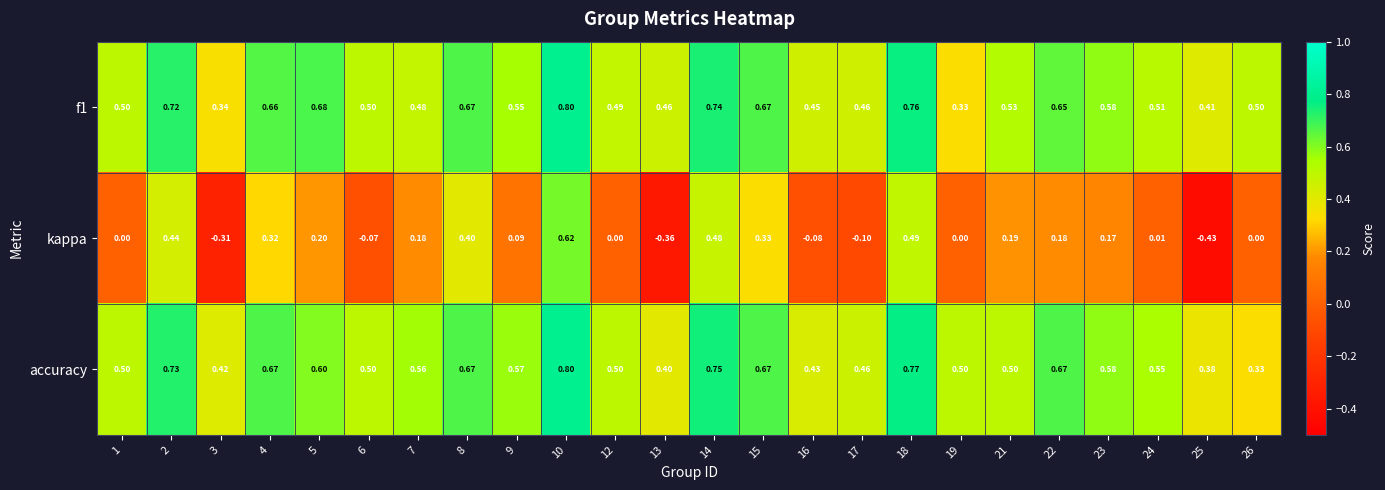

Is the value of kappa at 25 greater than the value of accuracy at 8?

No